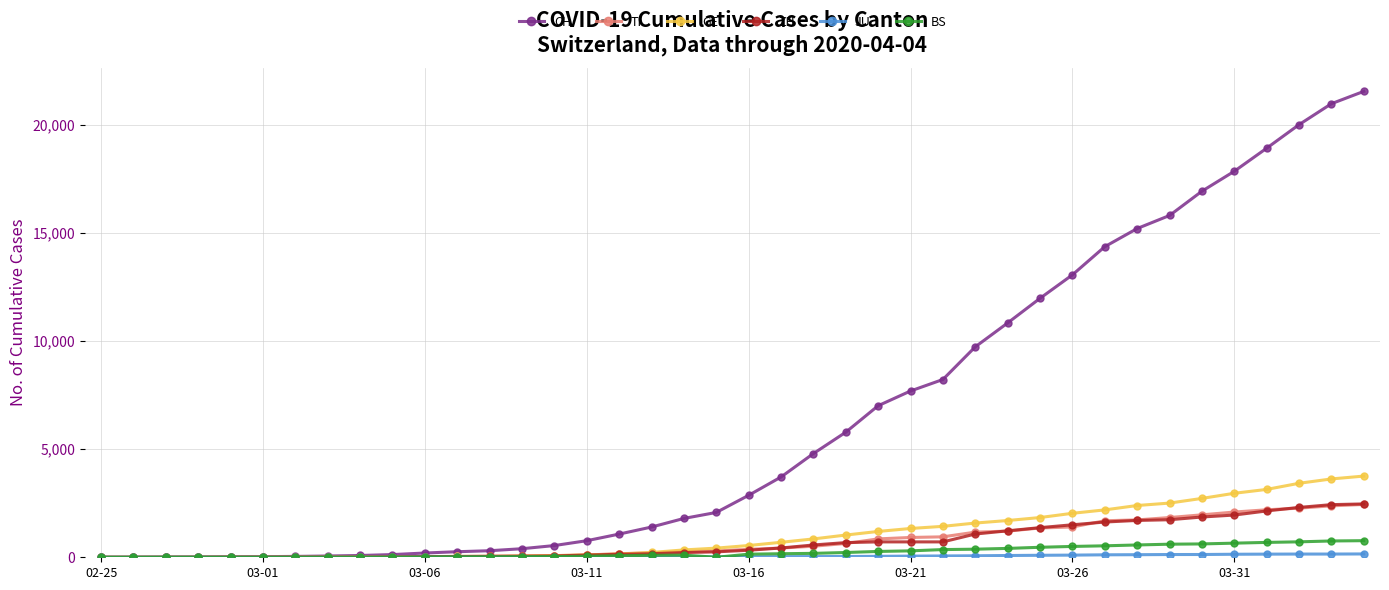

What is the greatest value displayed?

21535